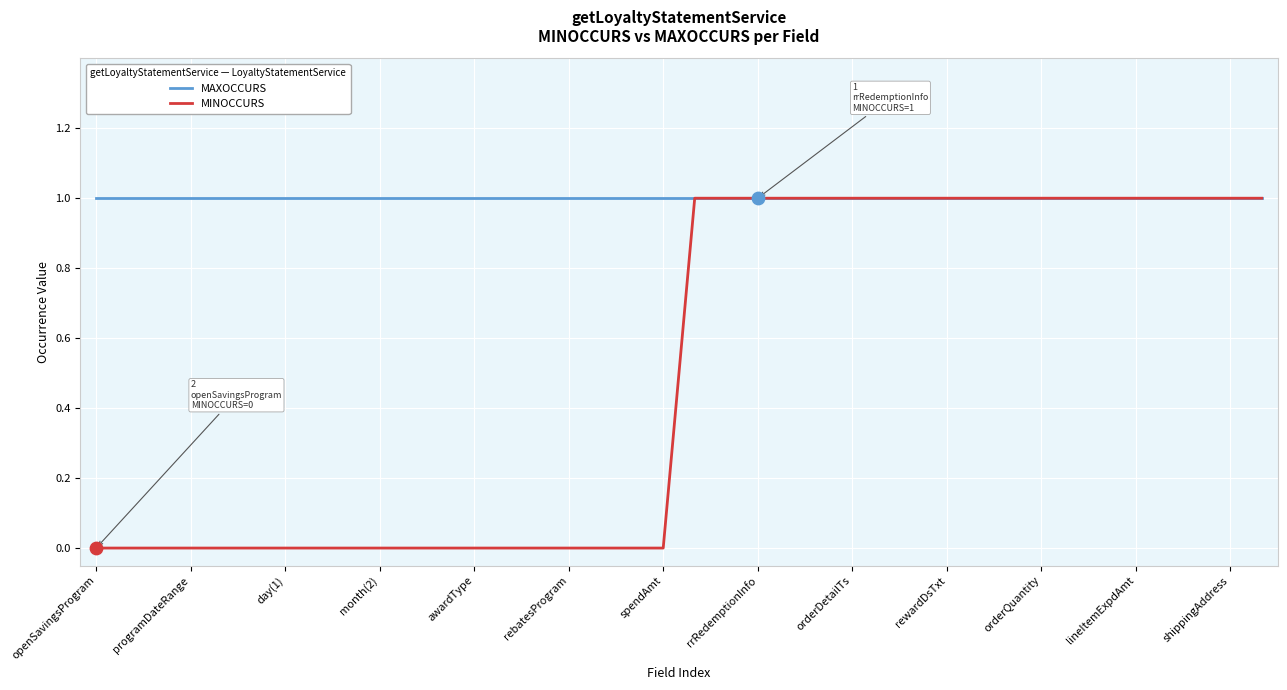

Which series has the largest total across all categories?

MAXOCCURS